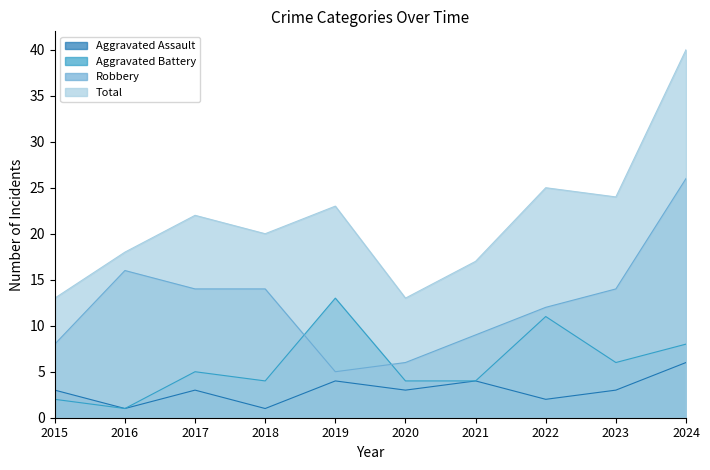

Is the value of Robbery at 2018 greater than the value of Aggravated Assault at 2023?

Yes